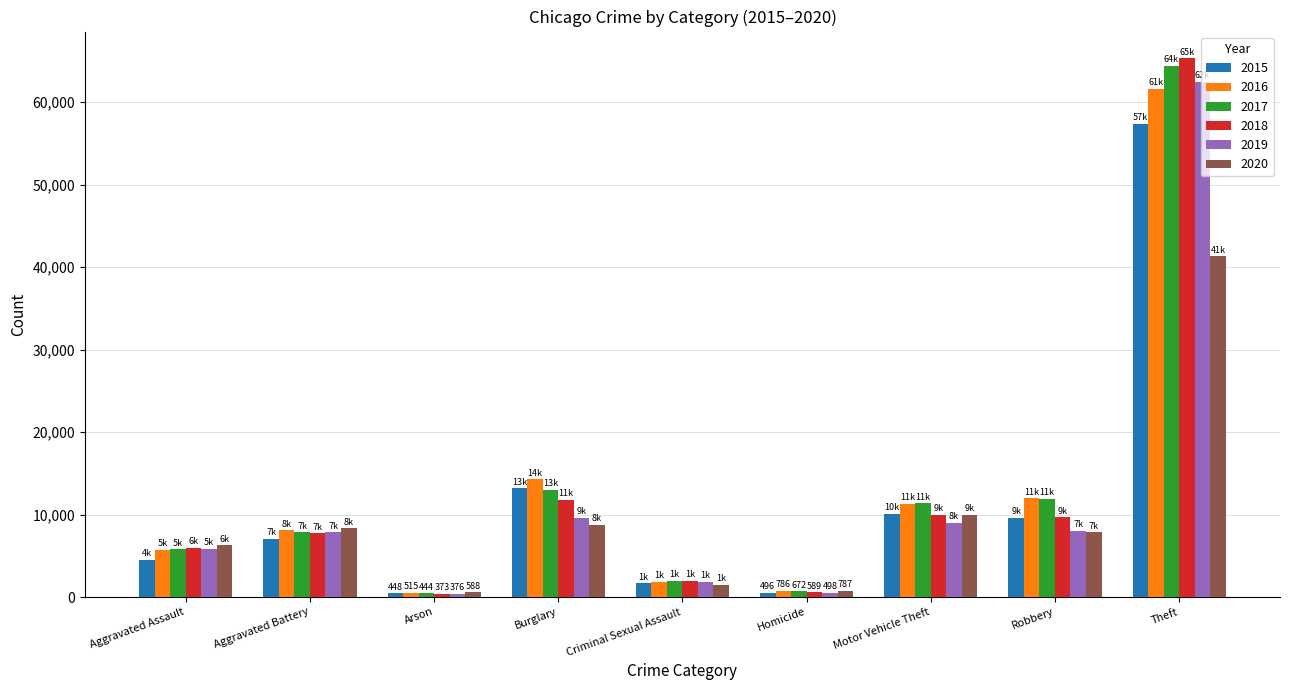

True or false: 2017 has a value of 5805 at Burglary.

False